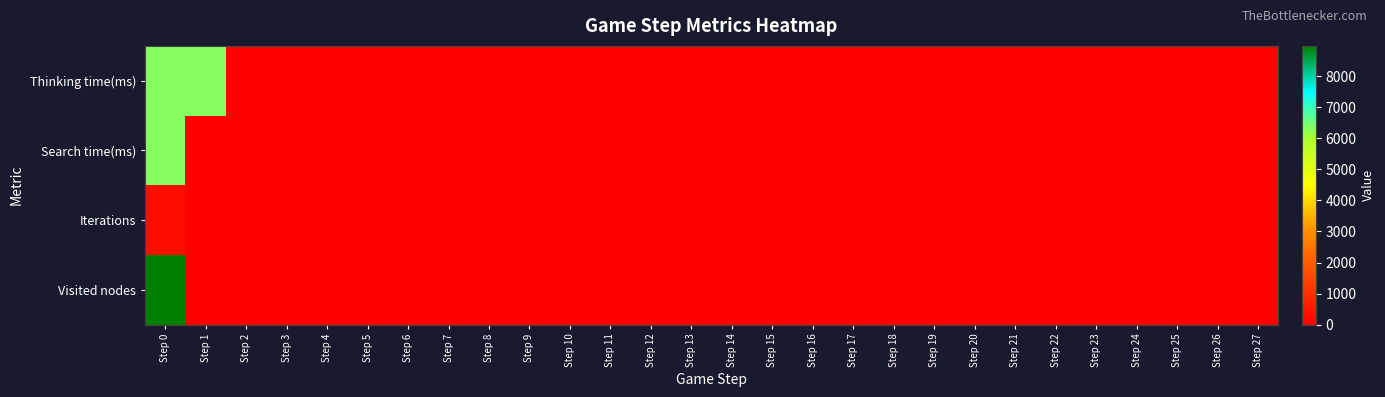

List the series in order of their peak value, lowest first.

Iterations, Search time(ms), Thinking time(ms), Visited nodes